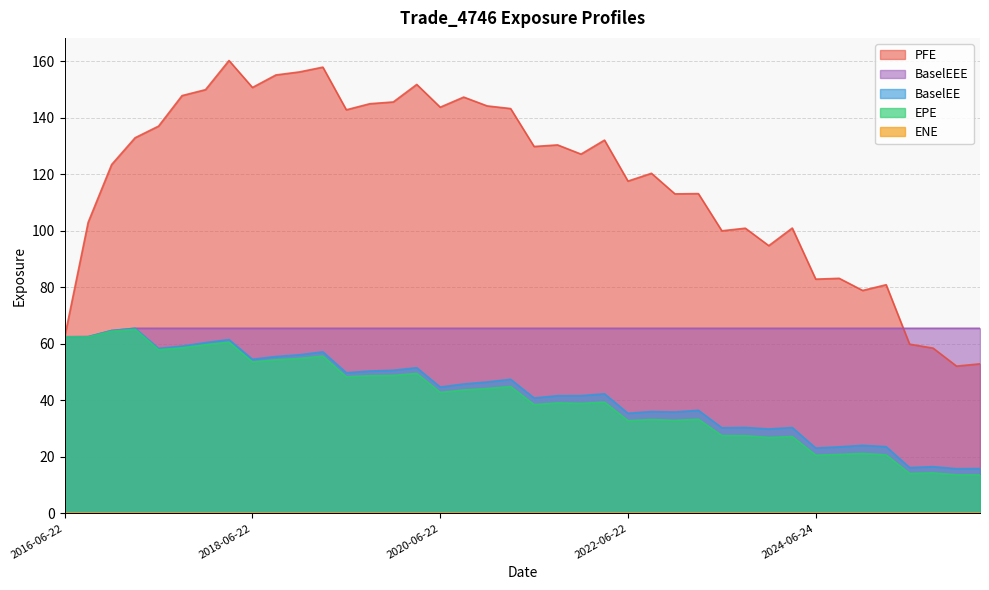

True or false: BaselEEE and EPE intersect in this chart.

False